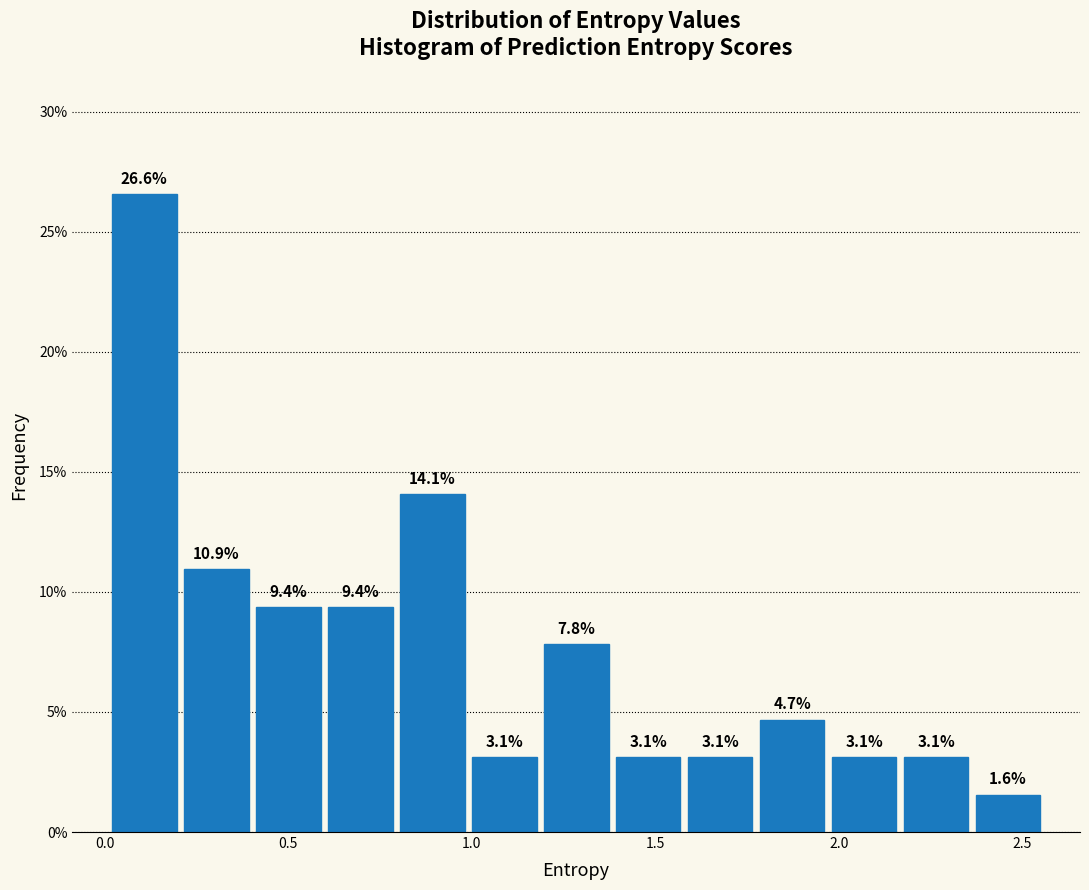

Around what value on the x-axis is the tallest bar? Give the approximate position of its centre, as read against the axis.

0.10